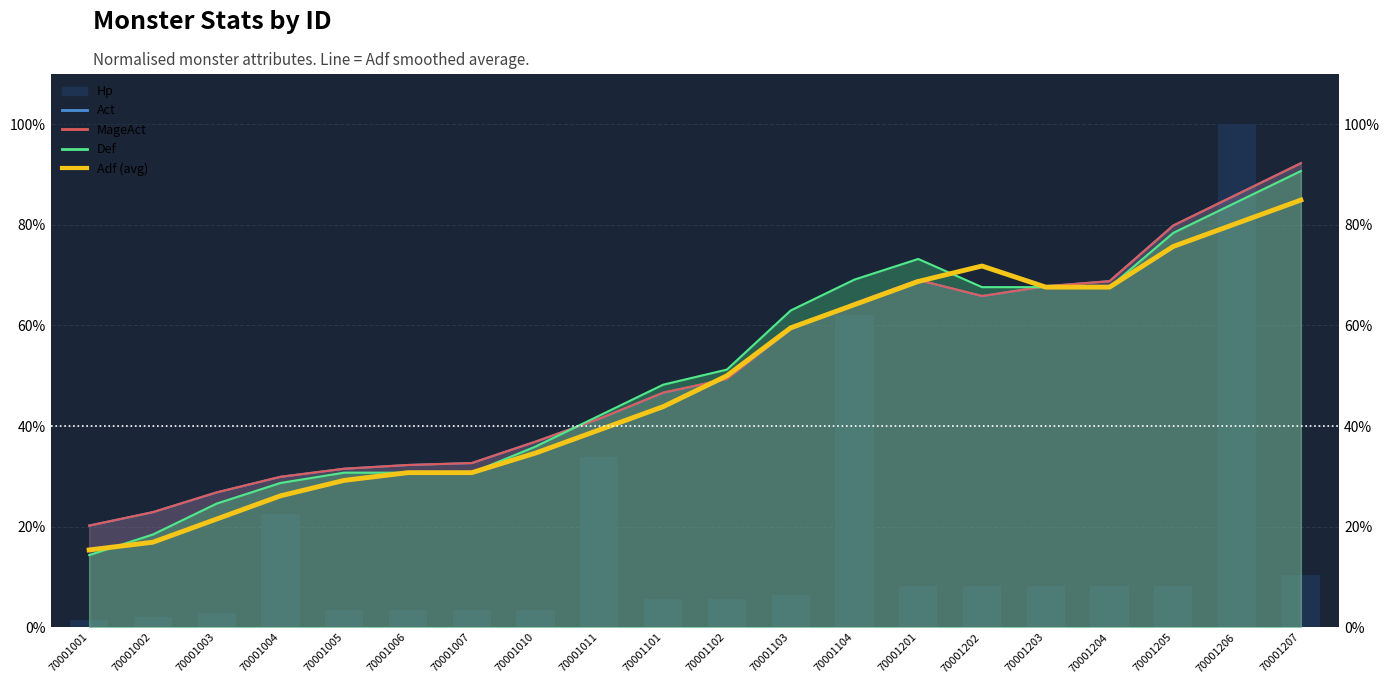

At which label does Adf (smoothed) reach its peak?

70001207